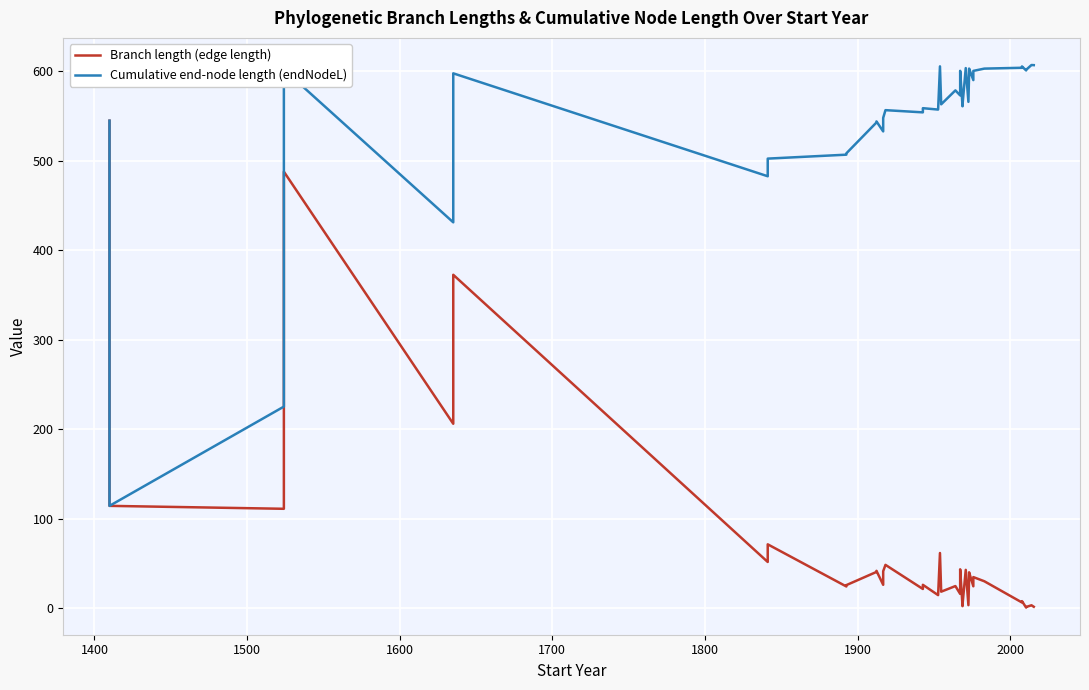

True or false: Branch length (edge length) has more than 0 points higher than both neighbors.

True